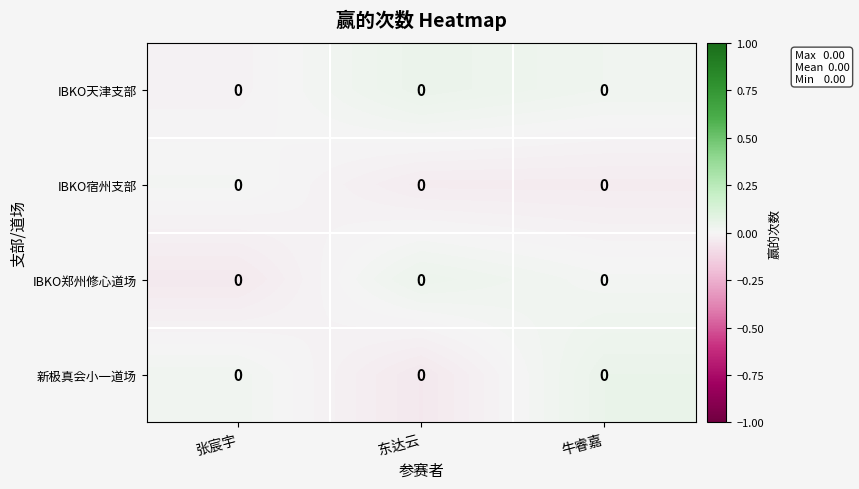

The value of 新极真会小一道场 at 牛睿嘉 is 0.0. True or false?

True